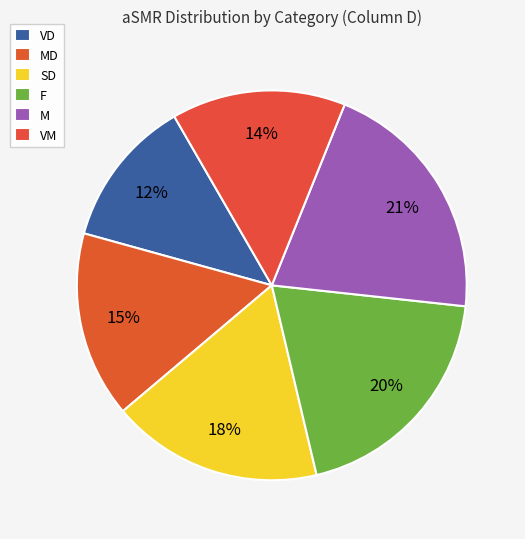

Does any single category account for the majority?

No